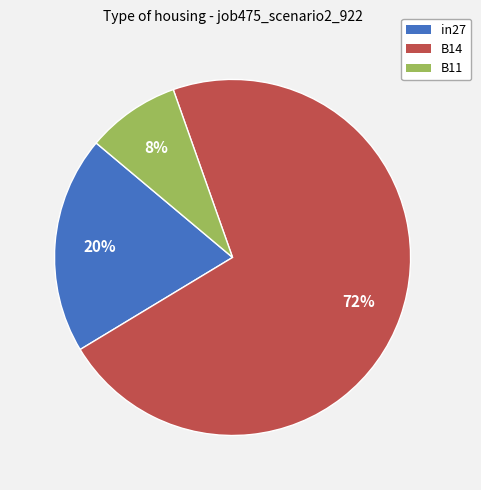

True or false: B14 accounts for 72% of the total.

True